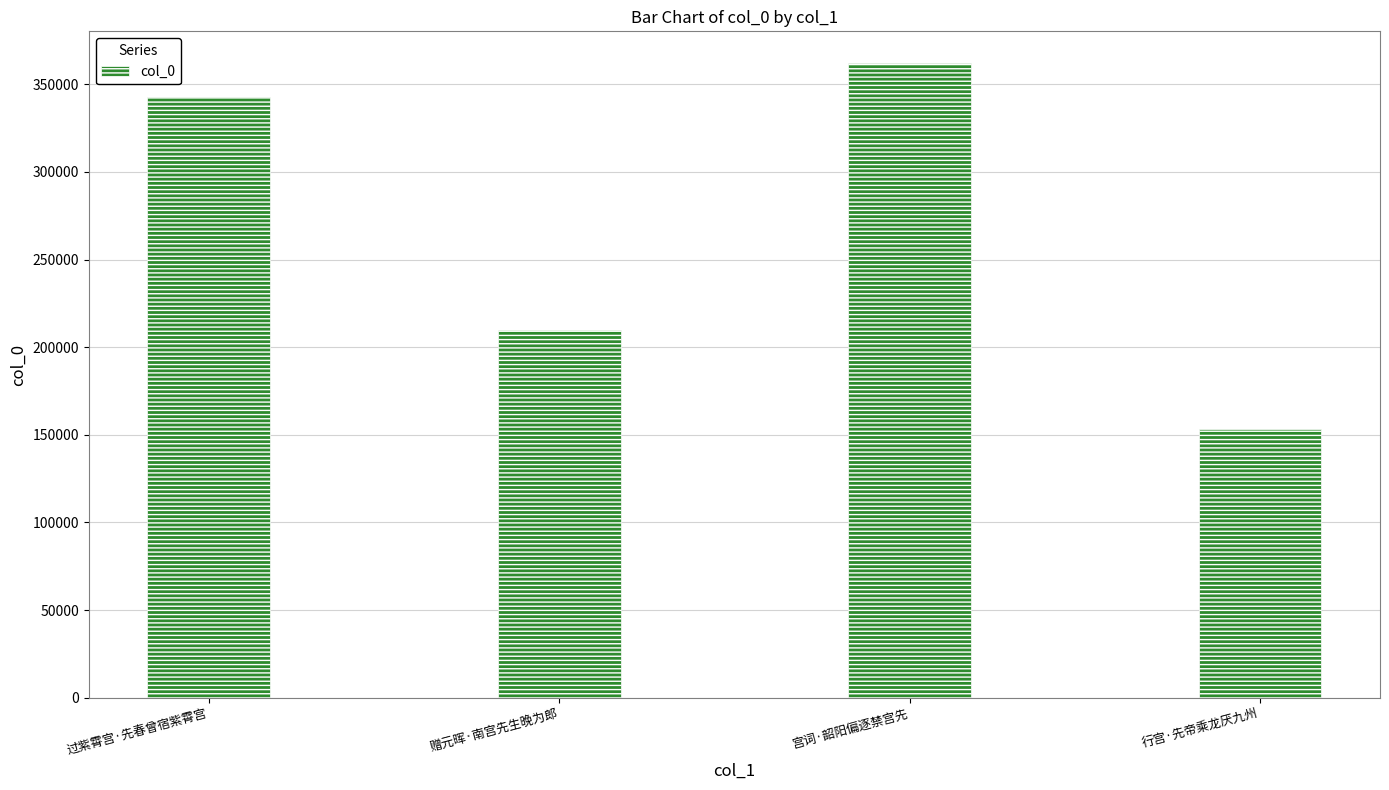

What is the difference between the maximum and minimum values?

208509